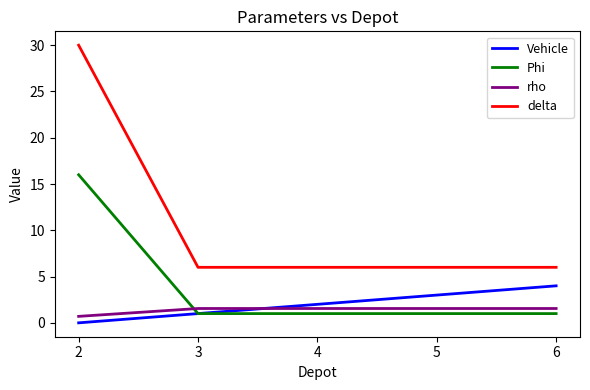

Rank the series by their maximum value, from highest to lowest.

delta, Phi, Vehicle, rho